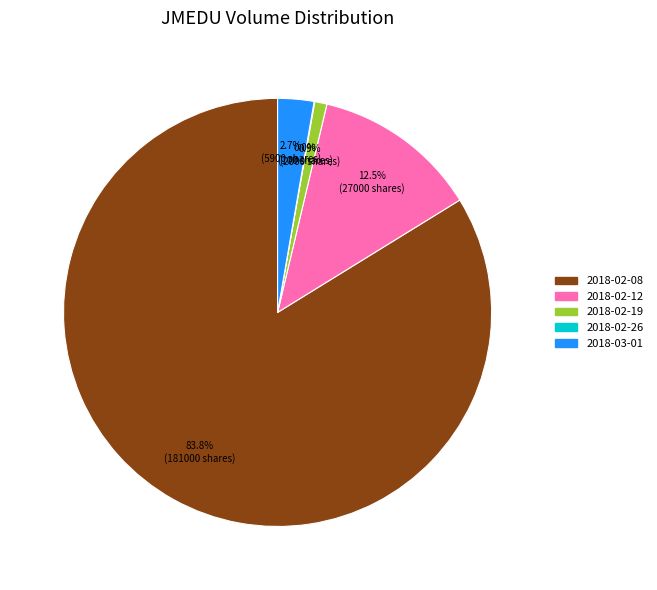

Between 2018-02-12 and 2018-02-08, which is larger?

2018-02-08